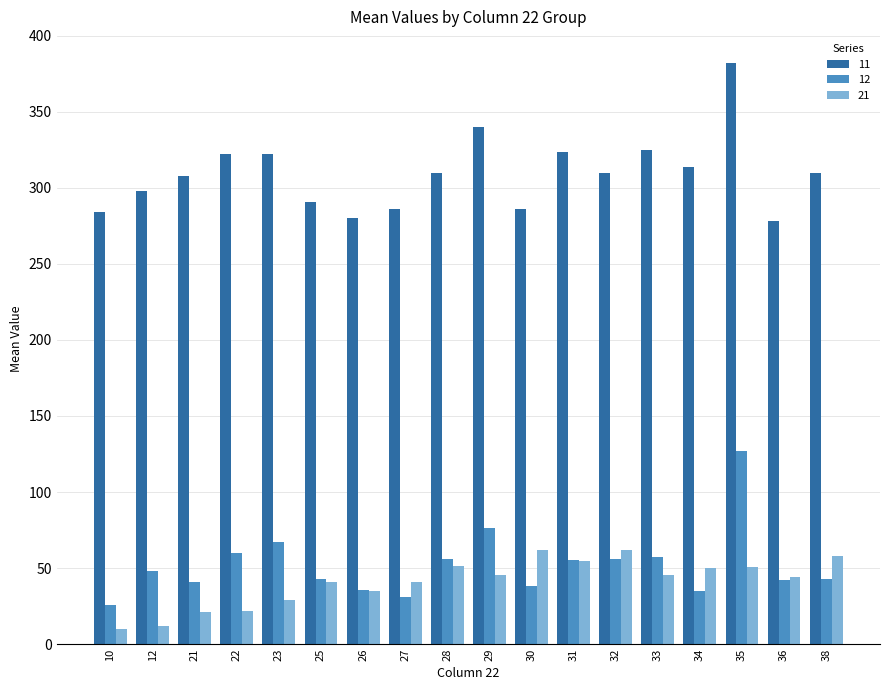

Count the number of data series in this chart.

3